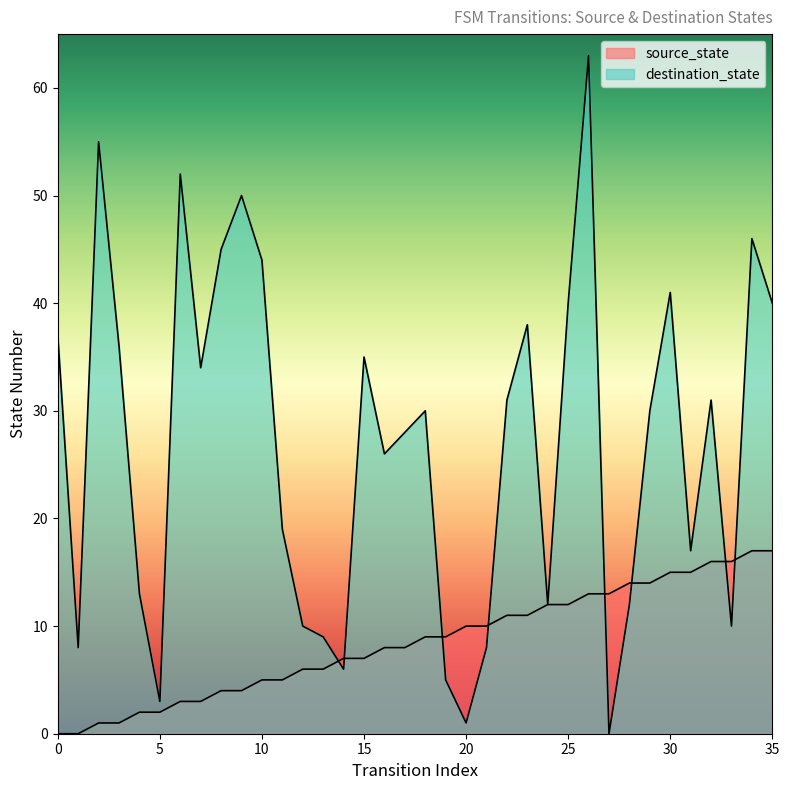

What is the spread (max minus min) of values at 13?

3